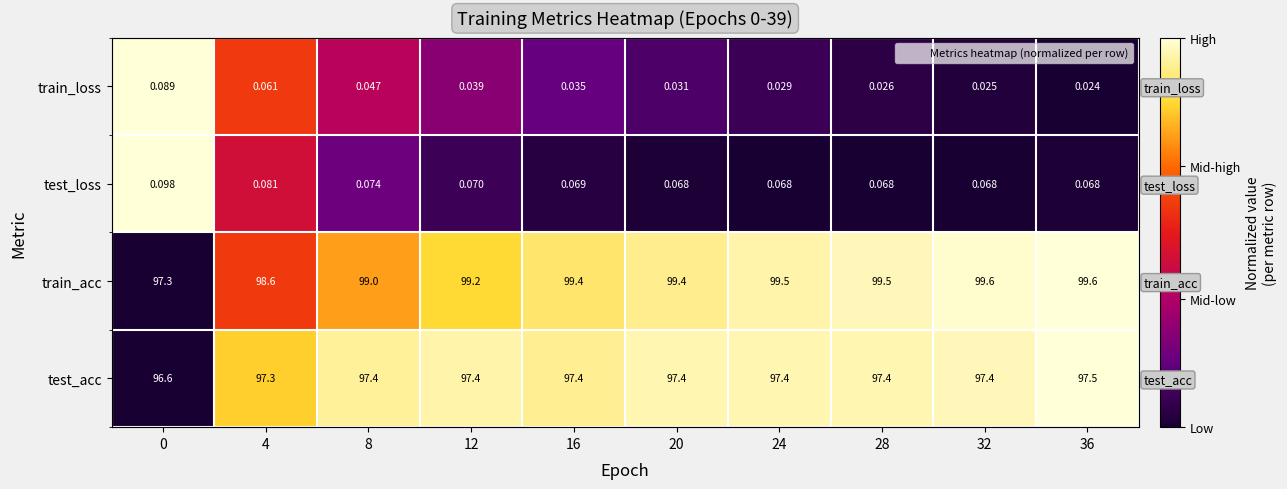

At how many categories does at least one series exceed 0?

10